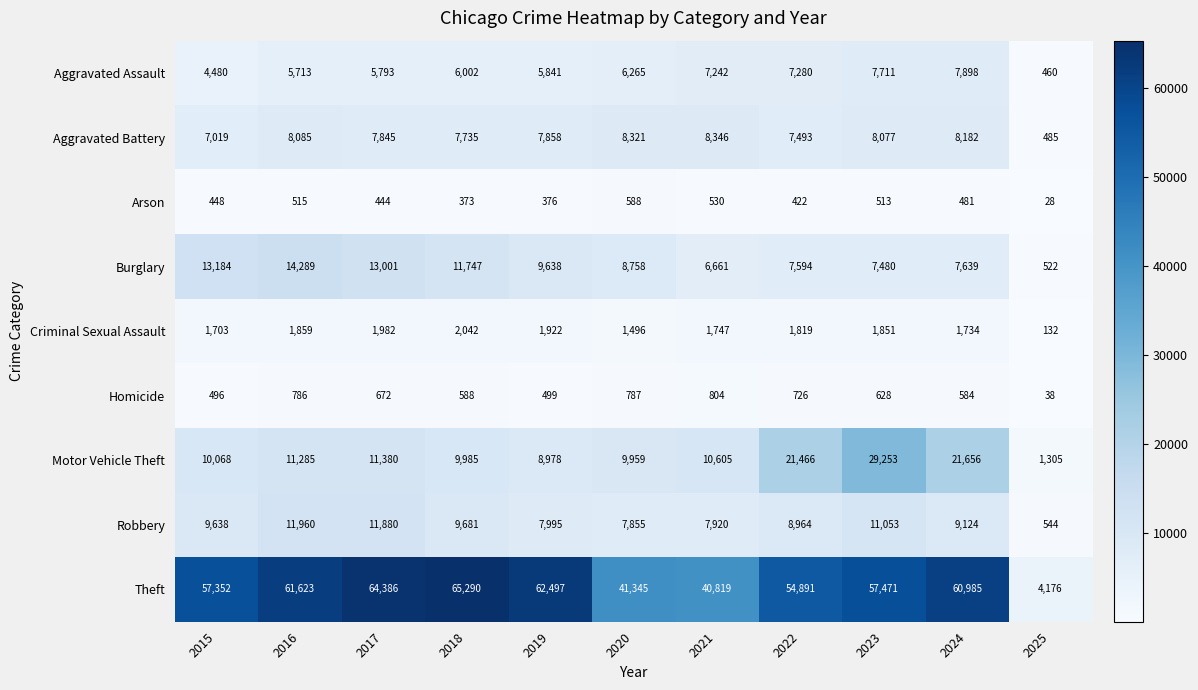

What is the difference between the maximum and minimum values in the Motor Vehicle Theft series?

27948